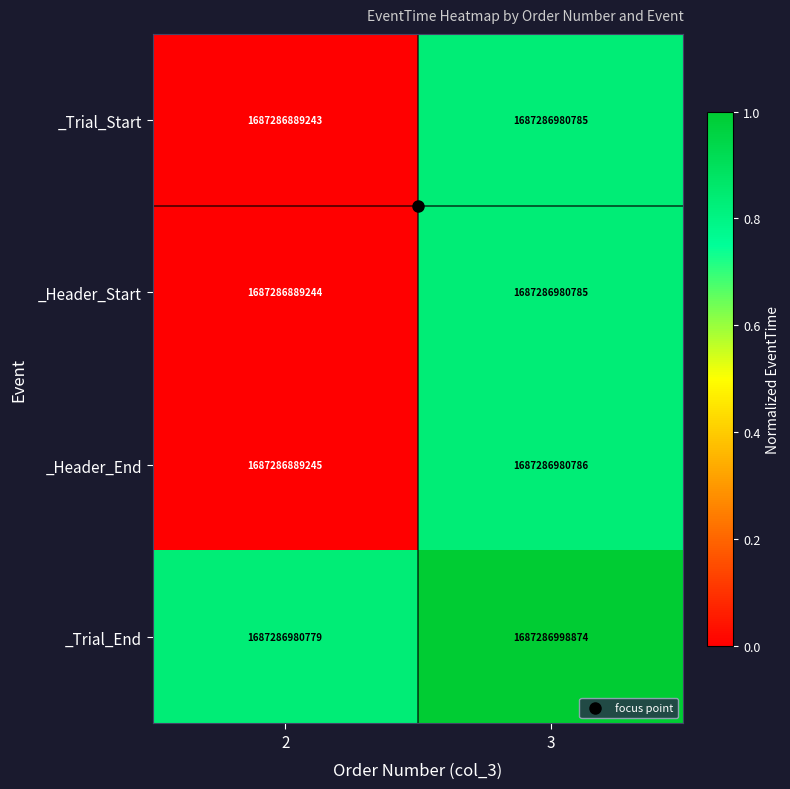

Reading right to left, transcribe all the data shown in this chart.

_Trial_Start: 3=1687286980785.0	2=1687286889243.0
_Header_Start: 3=1687286980785.0	2=1687286889244.0
_Header_End: 3=1687286980786.0	2=1687286889245.0
_Trial_End: 3=1687286998874.0	2=1687286980779.0